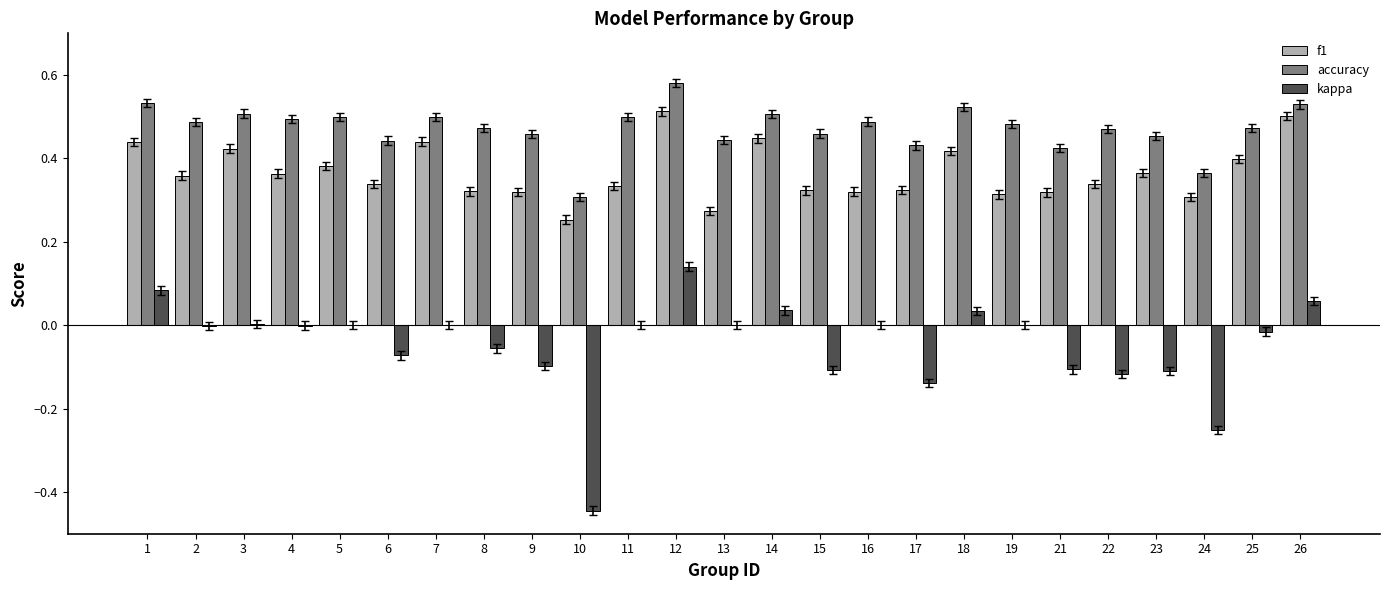

Which series has the largest range (max minus min)?

kappa